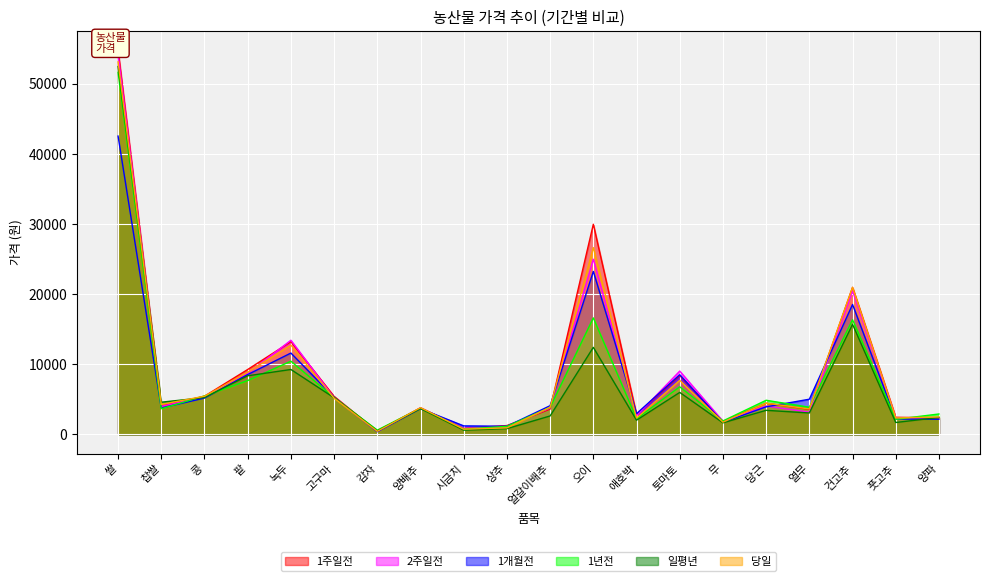

What is the difference between the second highest and minimum values in the 일평년 series?

15187